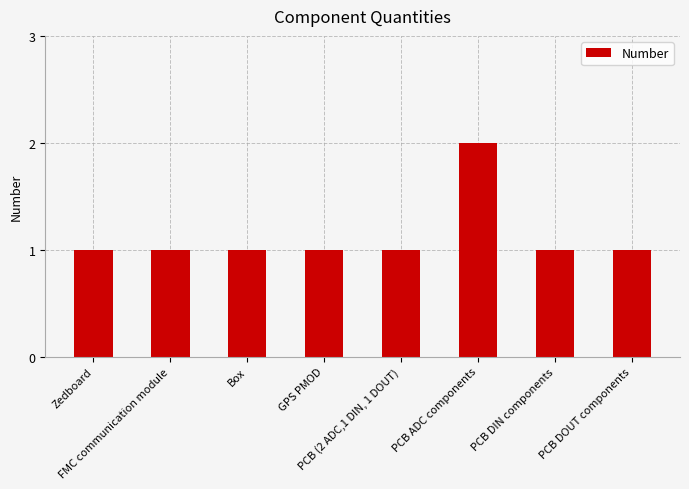

What position from the right is GPS PMOD?

5